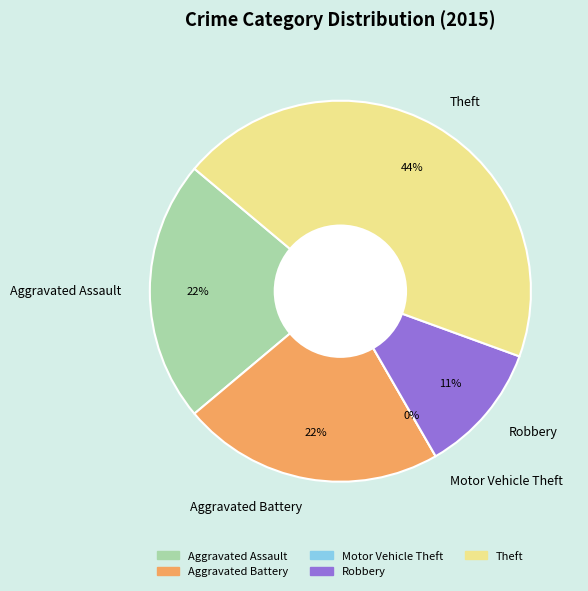

How much of the chart is everything except Robbery?

88.9%